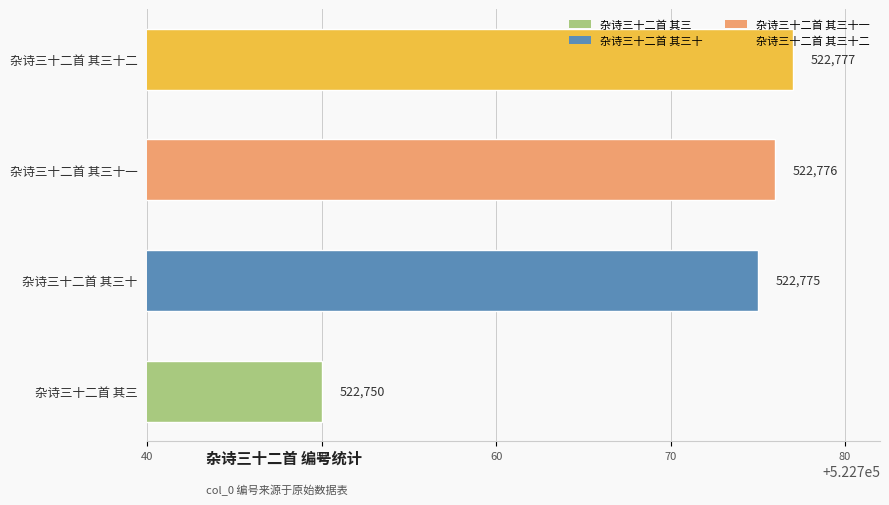

Reading top to bottom, list all the values displayed in this chart.

杂诗三十二首 其三十二=522777	杂诗三十二首 其三十一=522776	杂诗三十二首 其三十=522775	杂诗三十二首 其三=522750